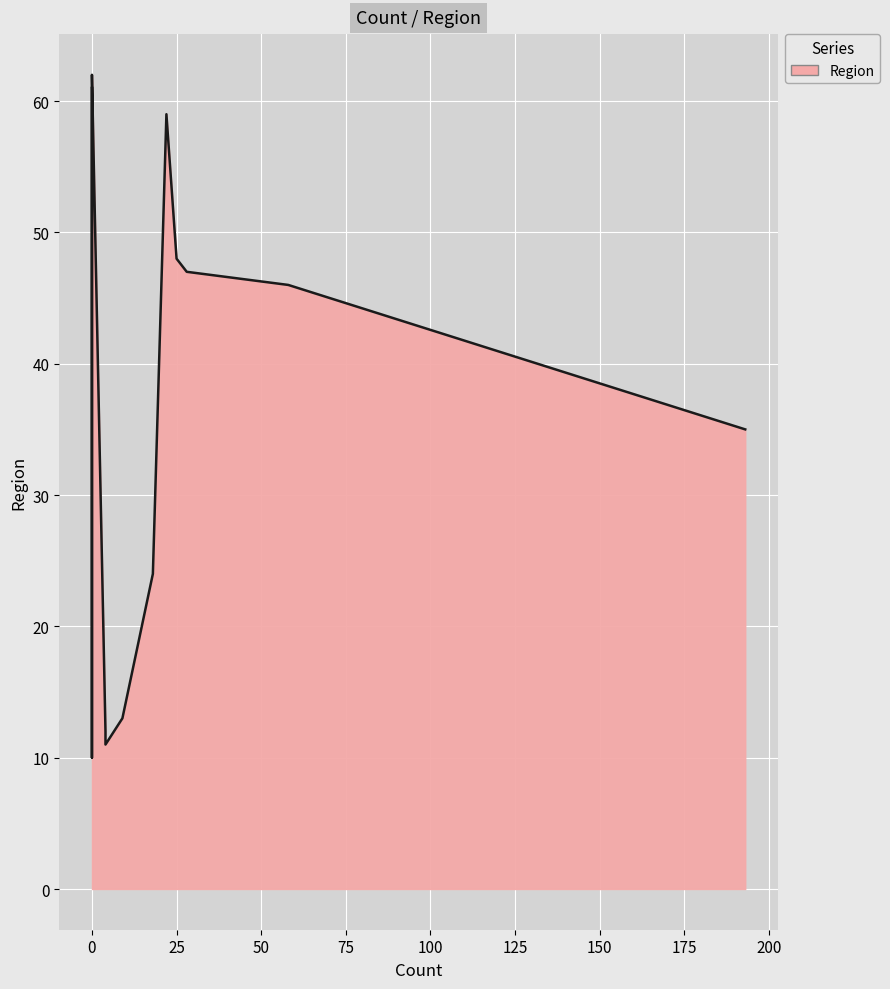

What is the change in value from 22 to 4?

-48